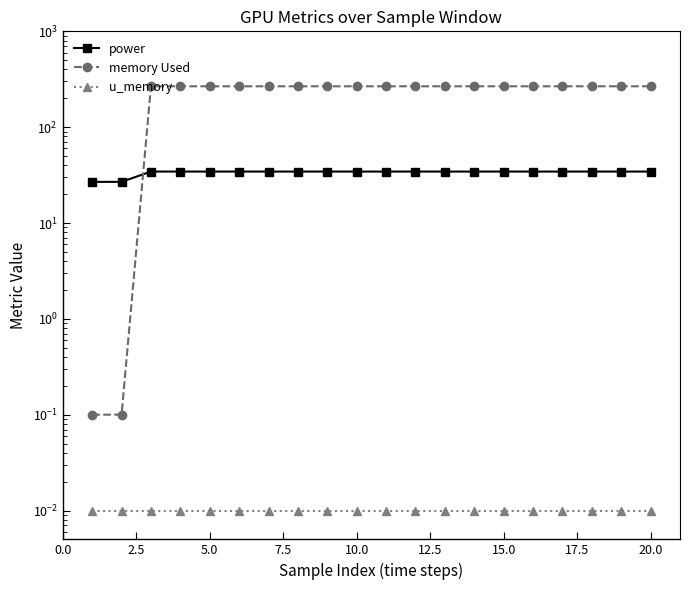

How many times do memory Used and power cross each other?

1